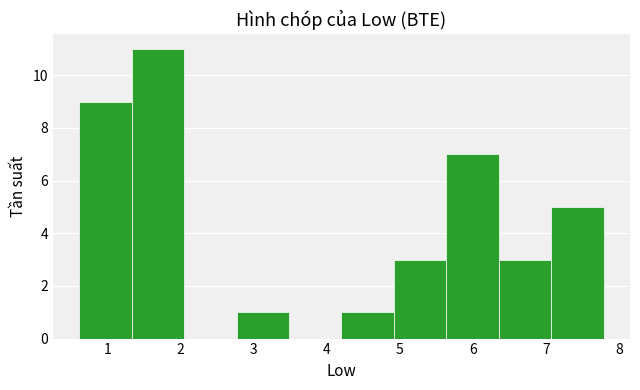

What is the height of the bar covering 5.6 to 6.4 on the x-axis? Neither the bar edges nor the heights are printed on the chart, so give them approximately, as read against the axes.

7